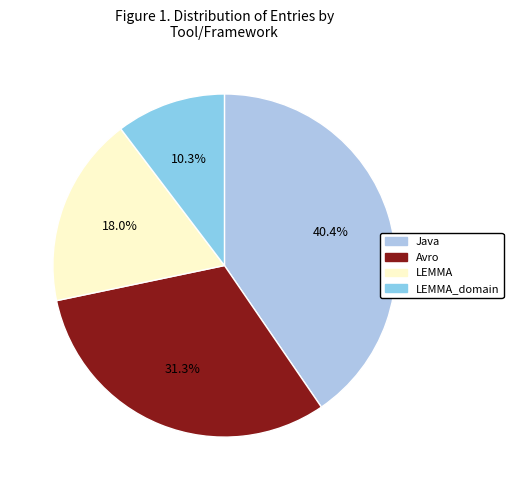

What is the total percentage of Avro and Java?

71.7%